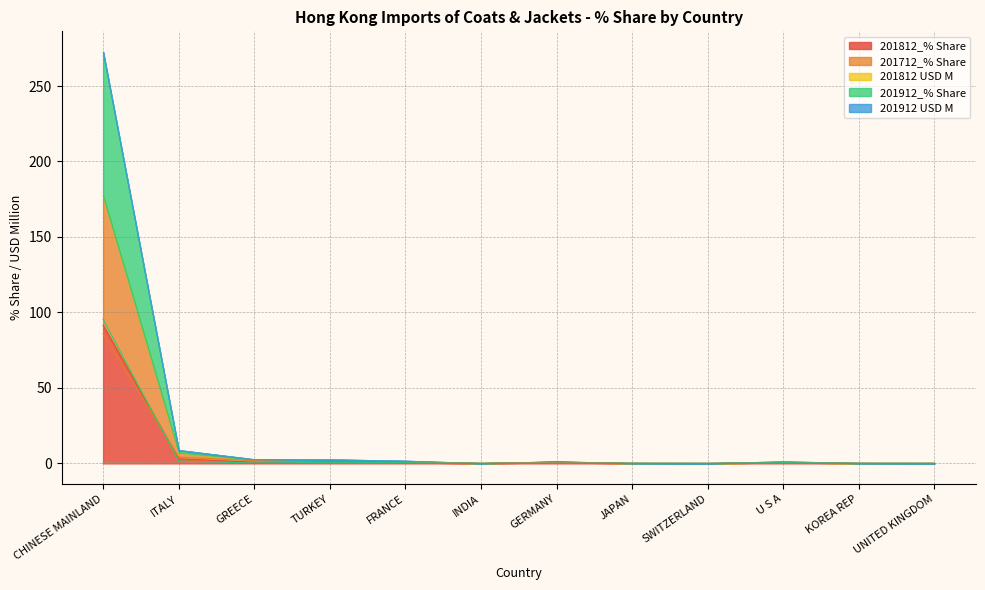

What is the label of the 8th point from the left?

JAPAN